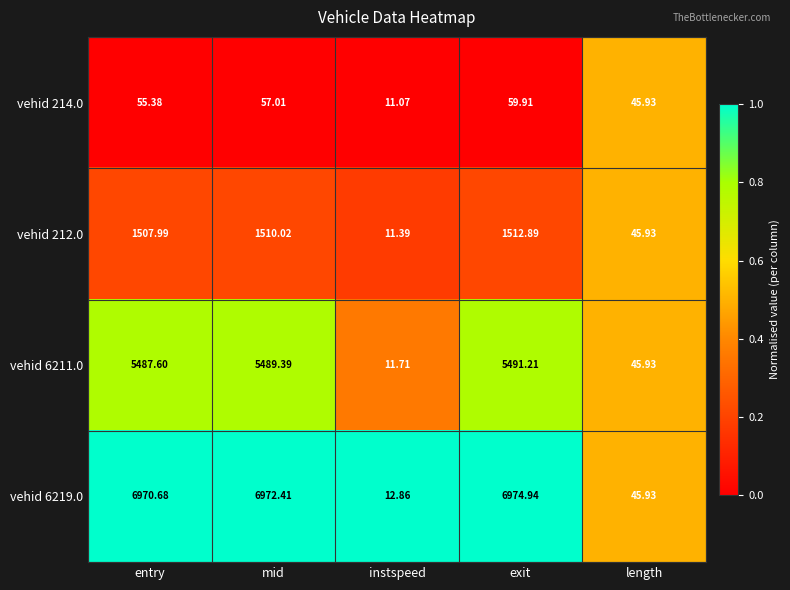

What is the difference between the highest and lowest values at exit?

6915.0